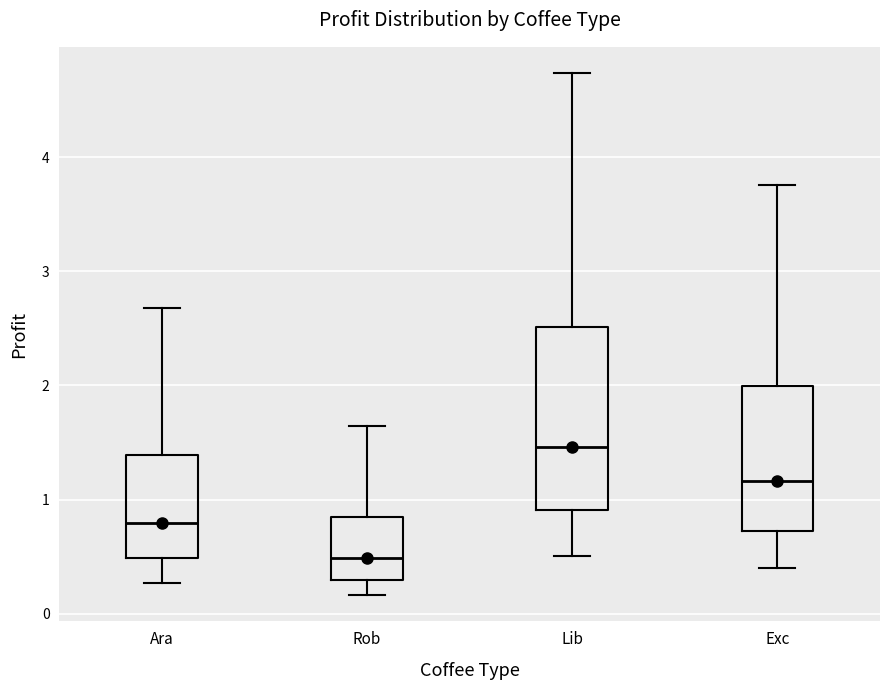

Where is the upper edge of the box for Ara on the y-axis? The values are not printed on the chart, so give them approximately, as read against the axis.

1.4